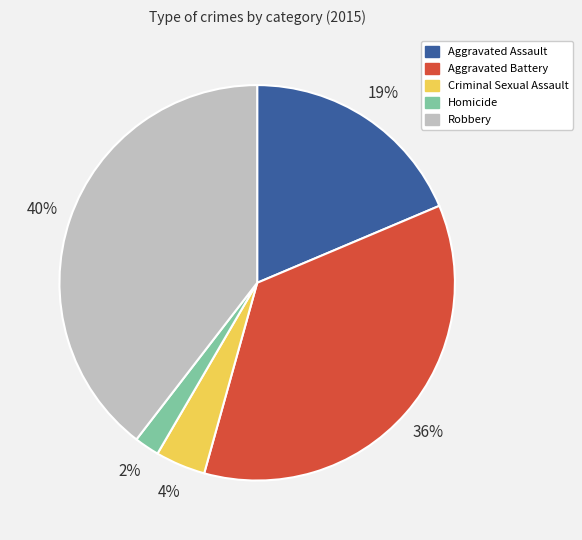

What is the smallest slice in the pie chart?

Homicide